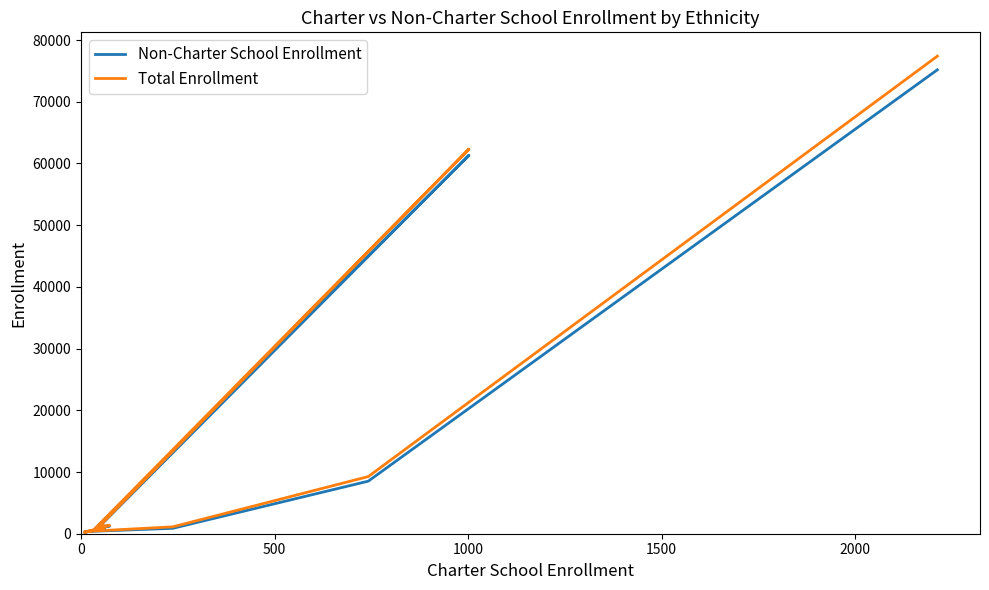

List the series in order of their overall mean, highest first.

Total Enrollment, Non-Charter School Enrollment